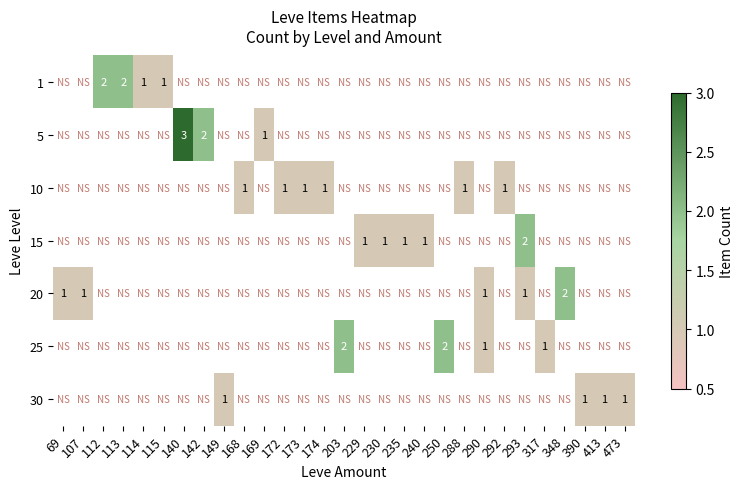

List the series in order of their overall mean, lowest first.

1, 5, 10, 15, 20, 25, 30